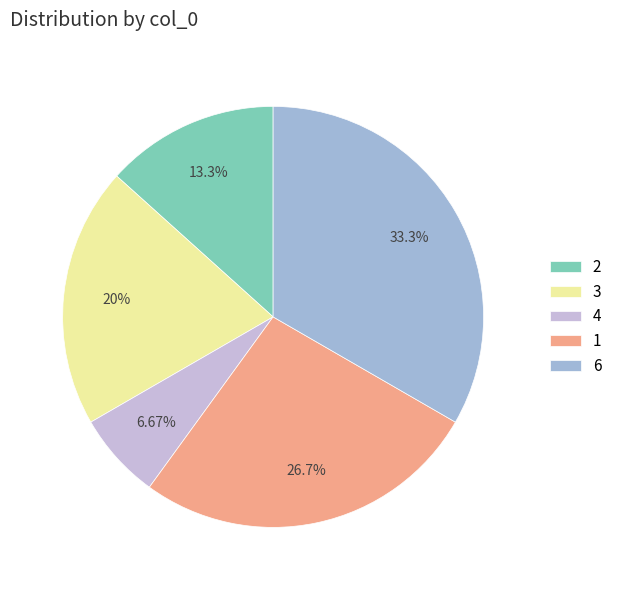

True or false: 2 accounts for 22% of the total.

False